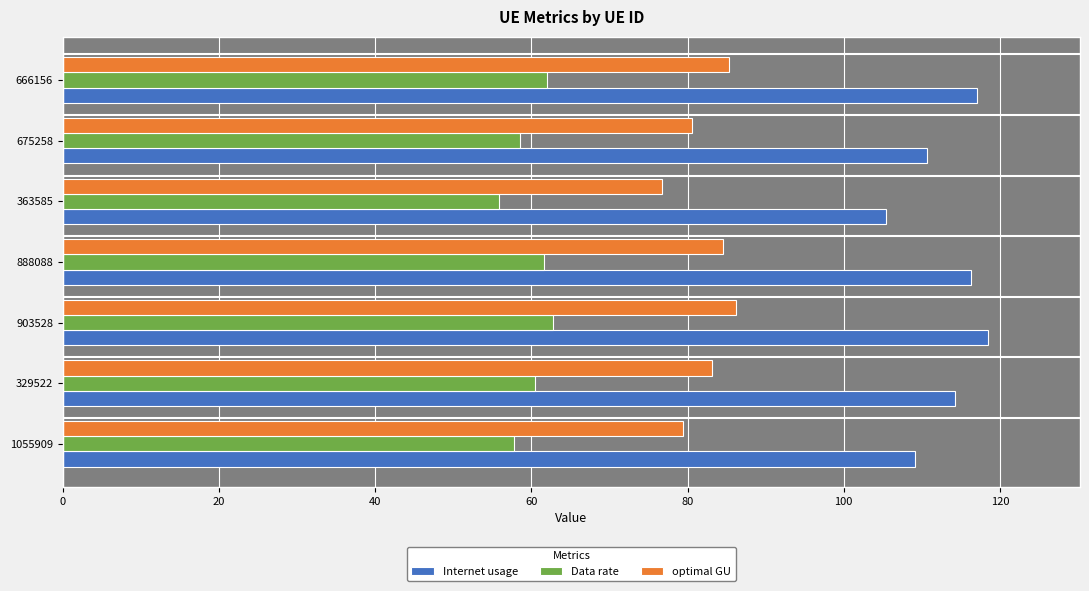

Is the value of Internet usage at 666156 greater than the value of Data rate at 1055909?

Yes